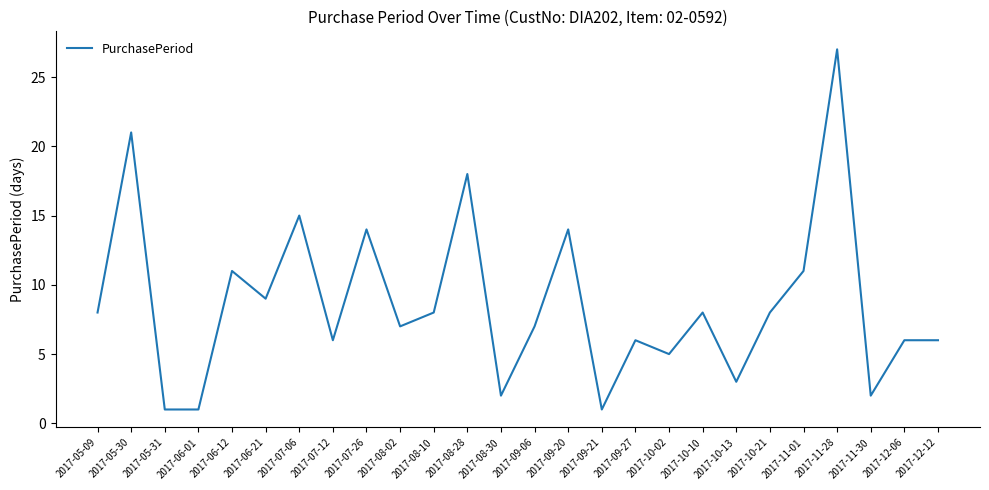

Between 2017-05-09 and 2017-11-01, which is larger?

2017-11-01